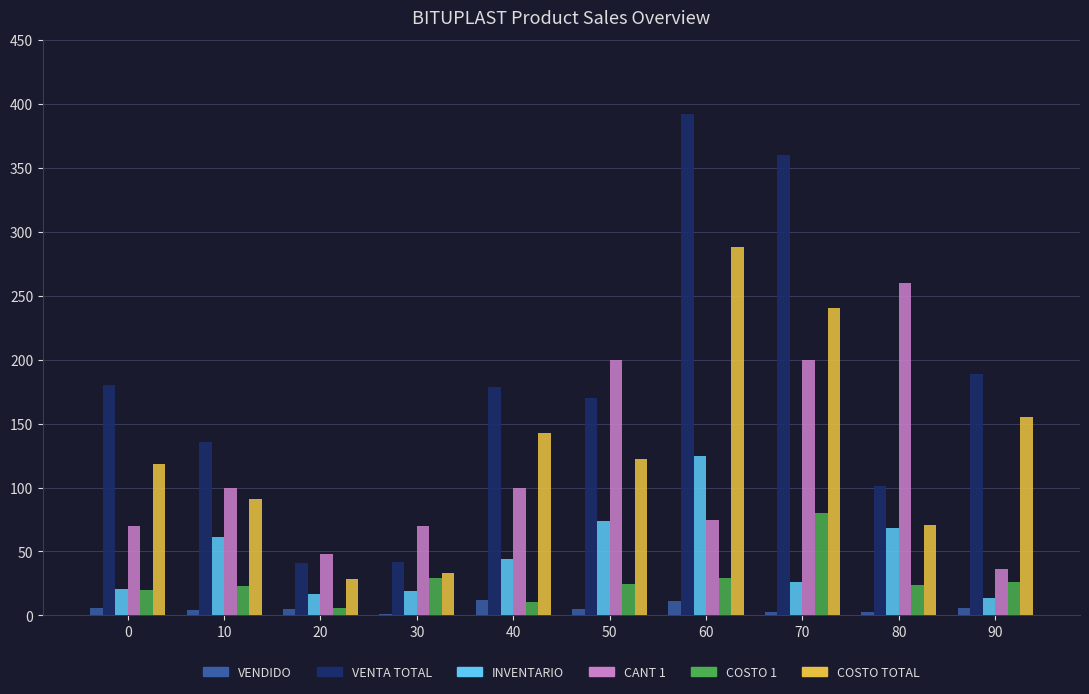

What is the maximum value shown in the chart?

392.1